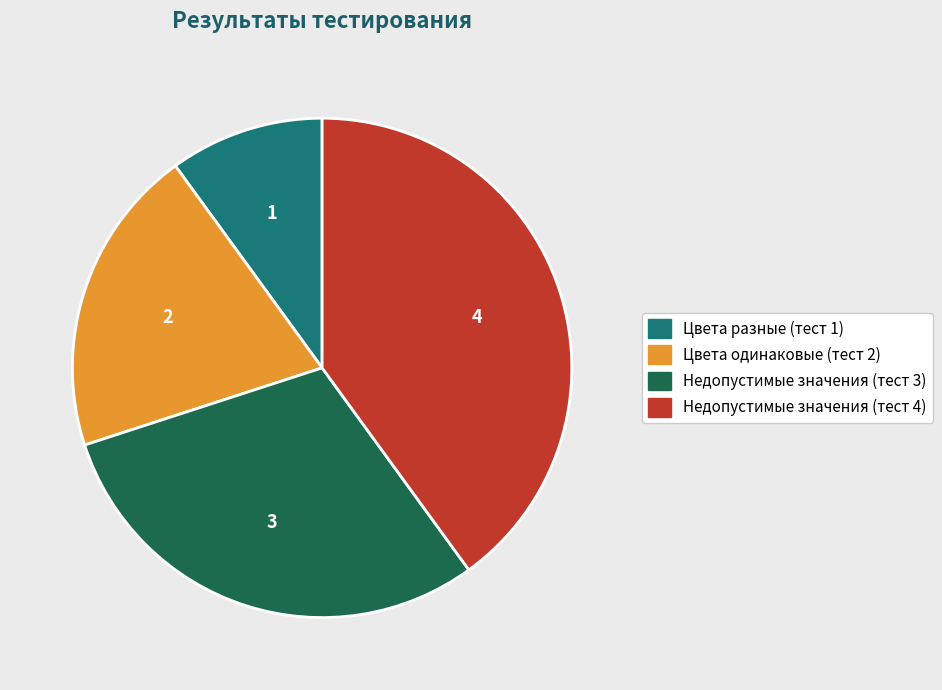

How many slices are in this pie chart?

4